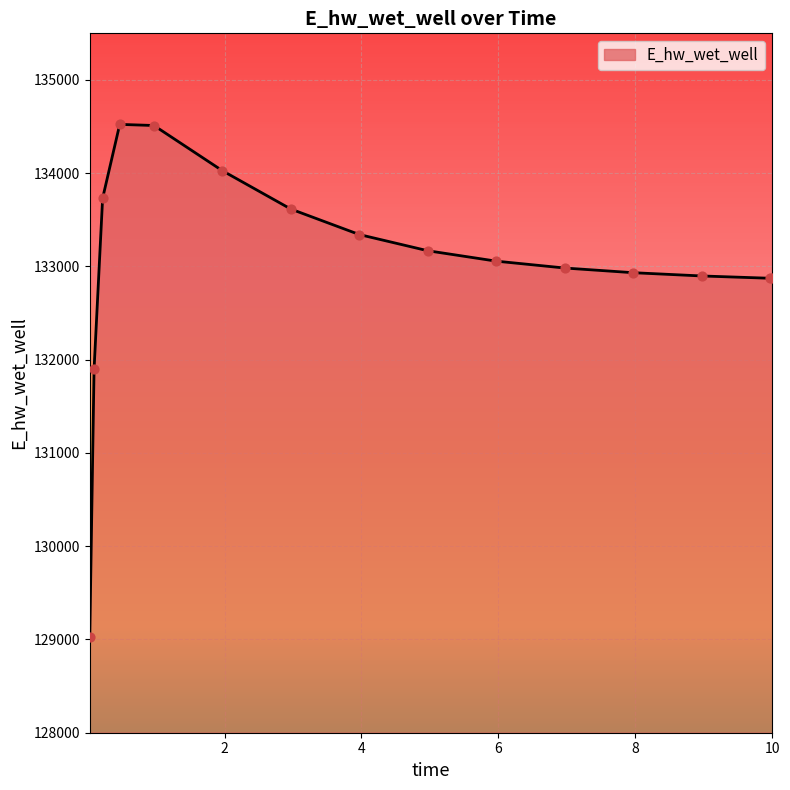

What is the difference between the maximum and minimum values?

5492.2